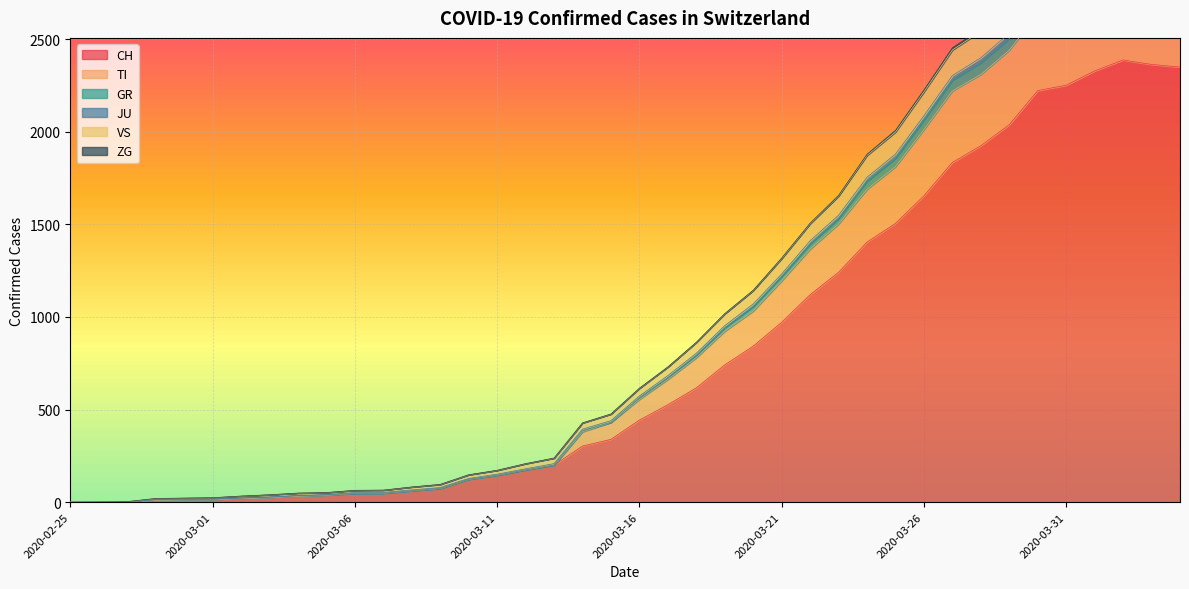

What is the label of the 17th point from the left?

2020-03-12